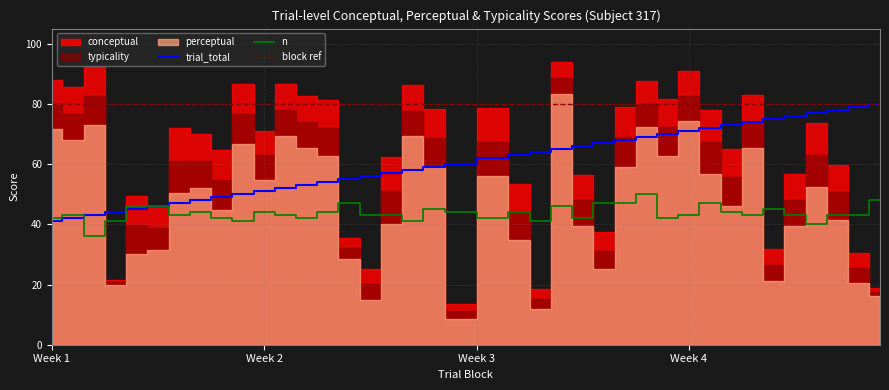

What is the minimum value for block ref?

80